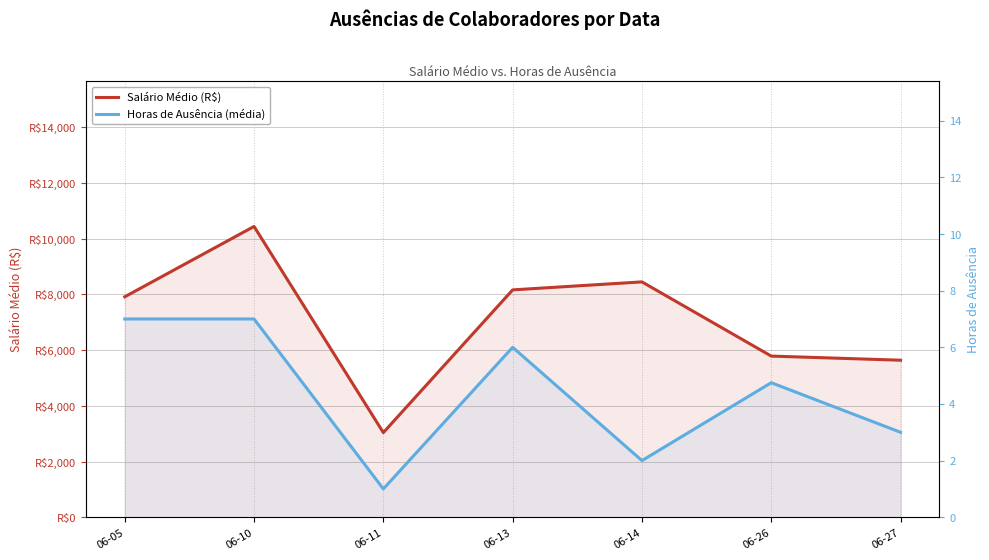

Which series has the largest total across all categories?

Salário Médio (R$)